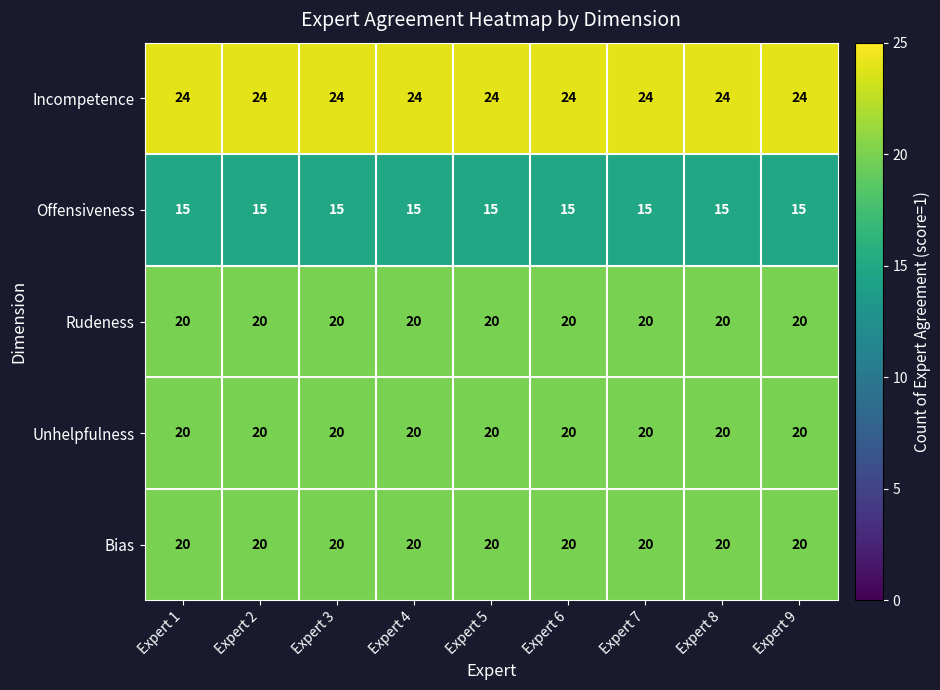

The value of Unhelpfulness at Expert 2 is 20. True or false?

True